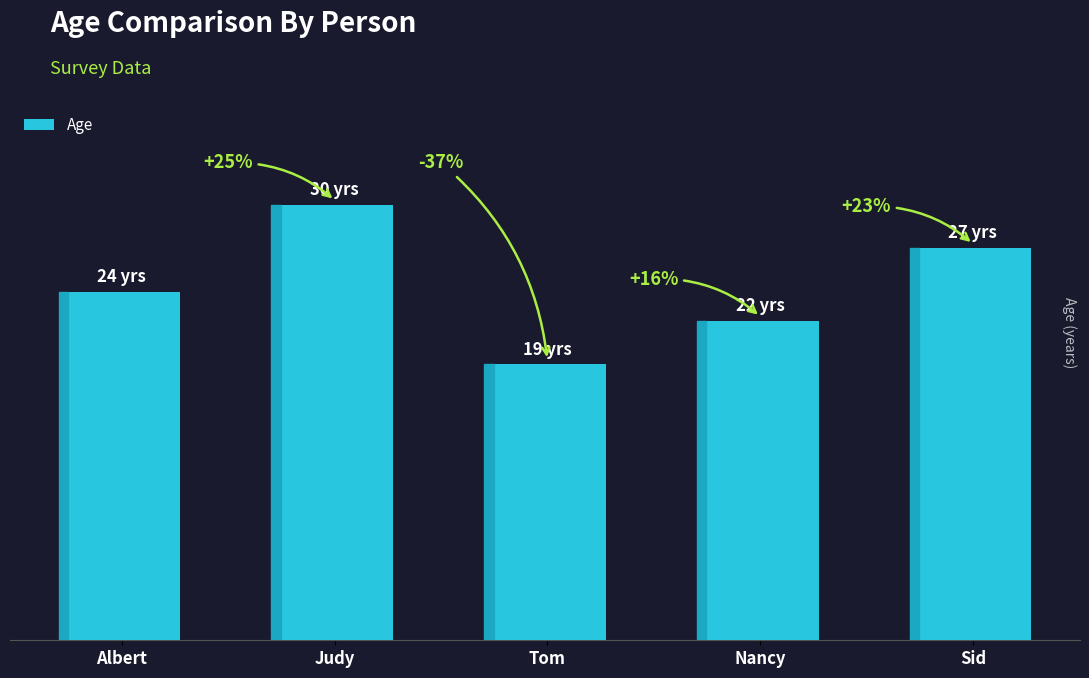

Approximately how many times larger is the value at Tom compared to Albert?

0.8